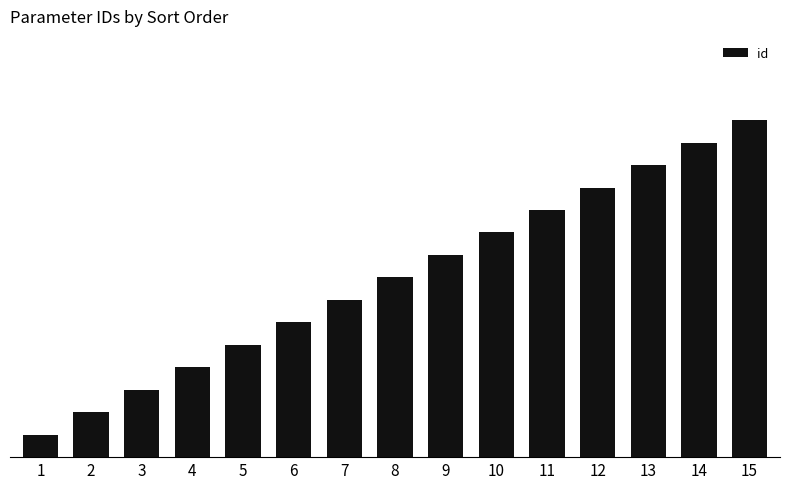

Reading left to right, what are all the values shown in this chart?

1	2	3	4	5	6	7	8	9	10	11	12	13	14	15